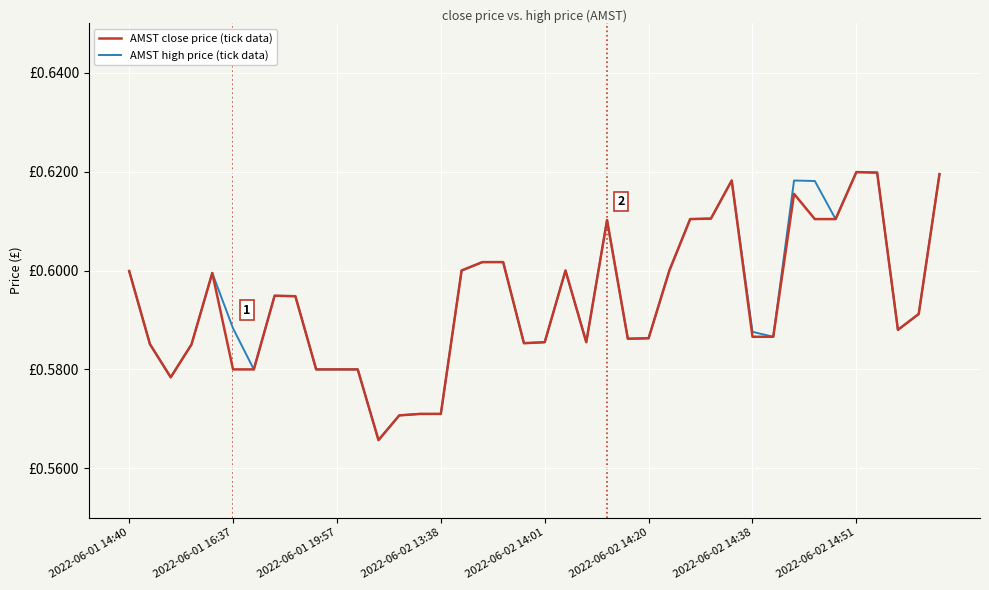

Does the chart display data point markers on the line(s)?

No